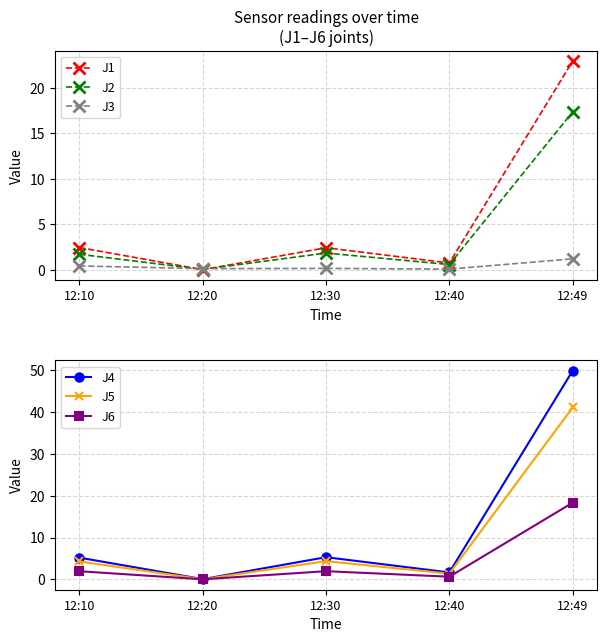

Where is the first local maximum for J2?

12:30